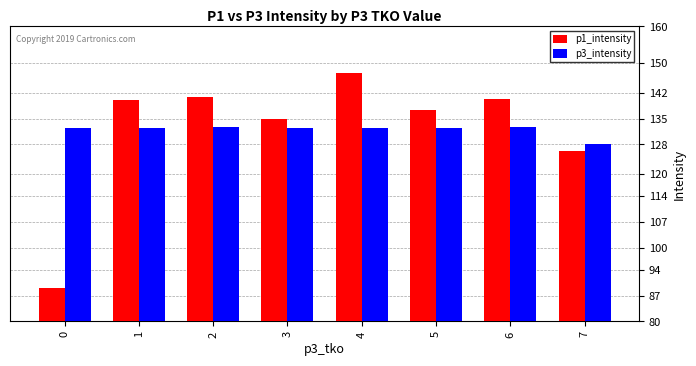

Rank the series by their maximum value, from highest to lowest.

p1_intensity, p3_intensity